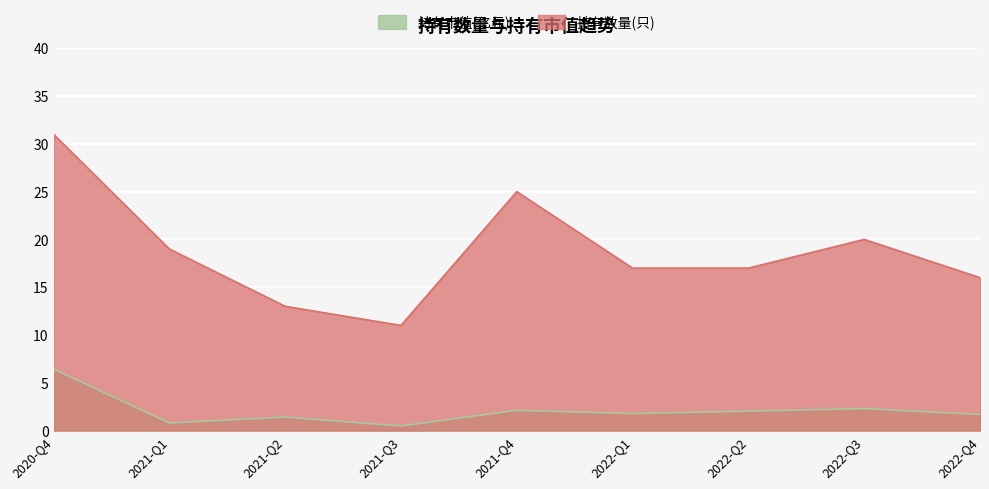

What is the difference between the maximum and minimum values in the 持有市值(亿元) series?

5.9